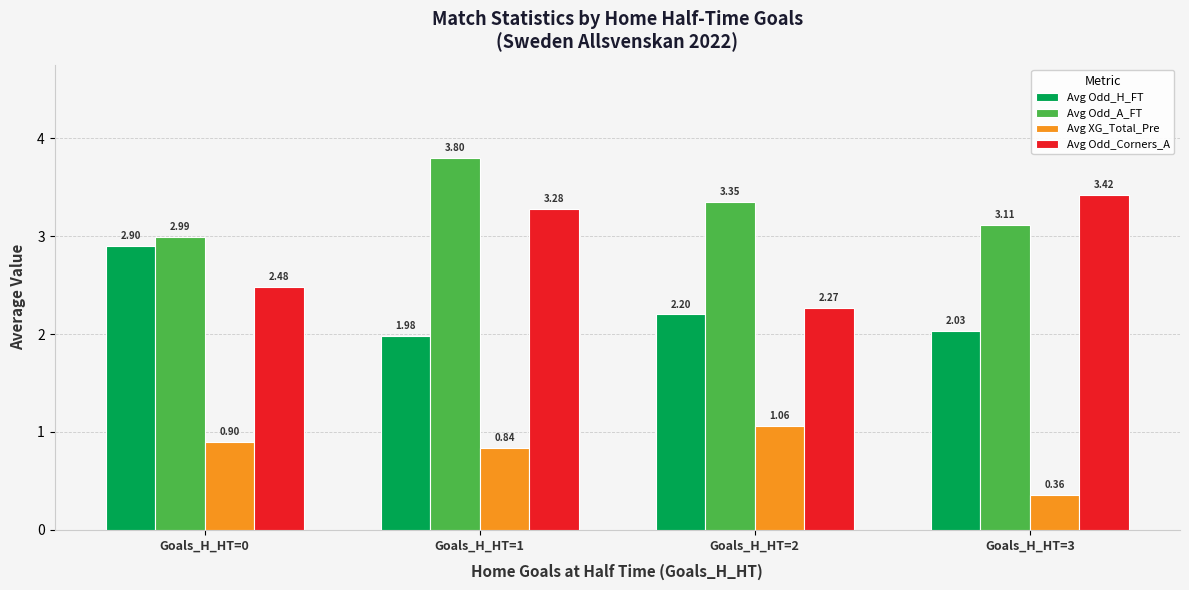

List the series in order of their peak value, highest first.

Avg Odd_A_FT, Avg Odd_Corners_A, Avg Odd_H_FT, Avg XG_Total_Pre